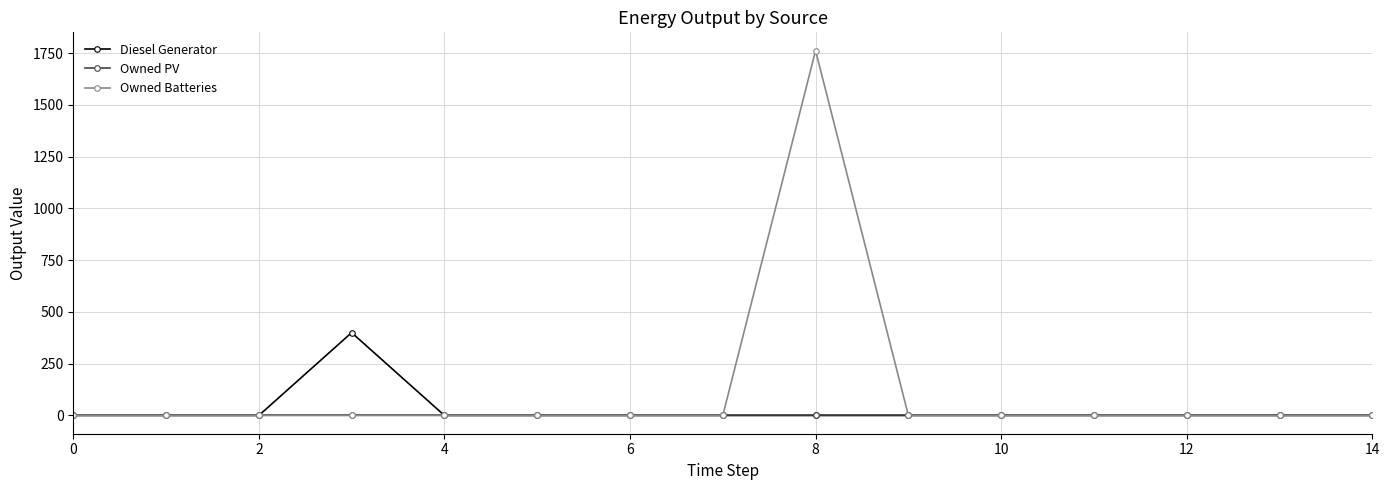

List the series in order of their peak value, highest first.

Owned Batteries, Diesel Generator, Owned PV